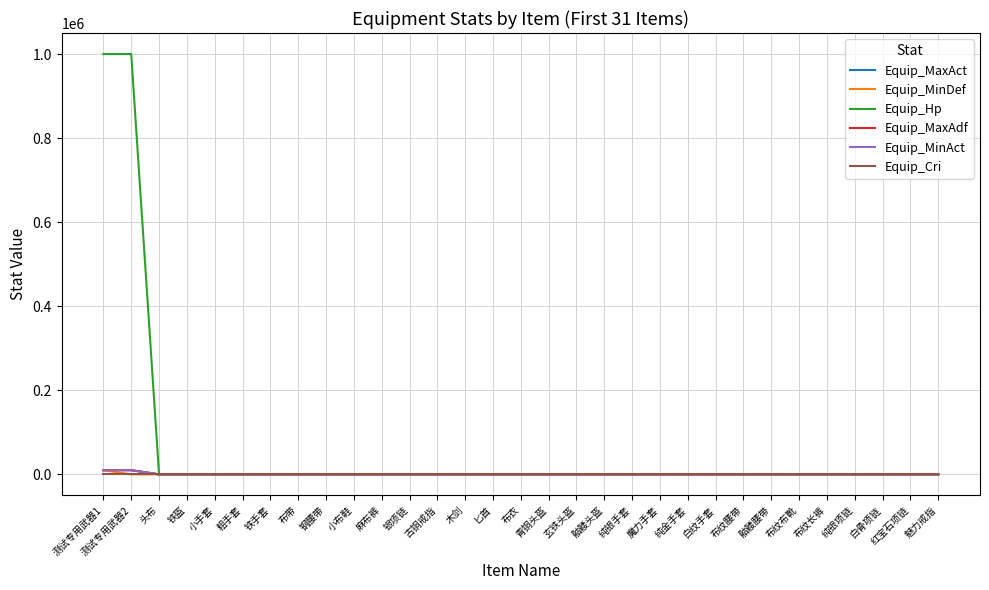

What is the greatest value displayed?

999999.0